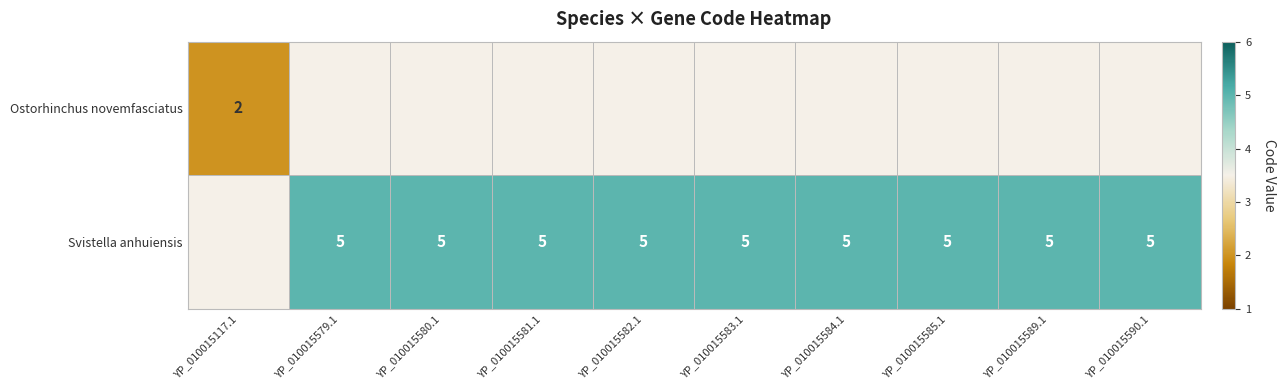

How many categories are shown in the chart?

10